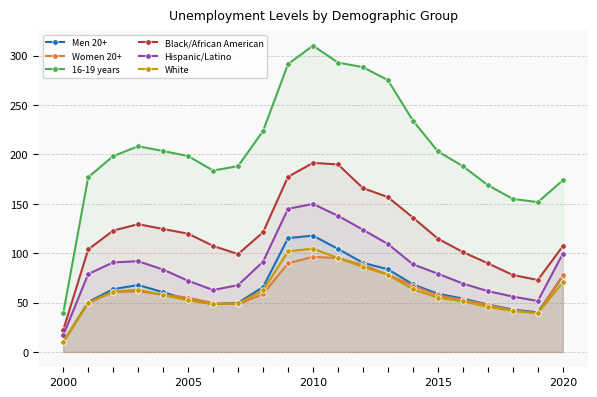

At which label does 16-19 years reach its peak?

2010